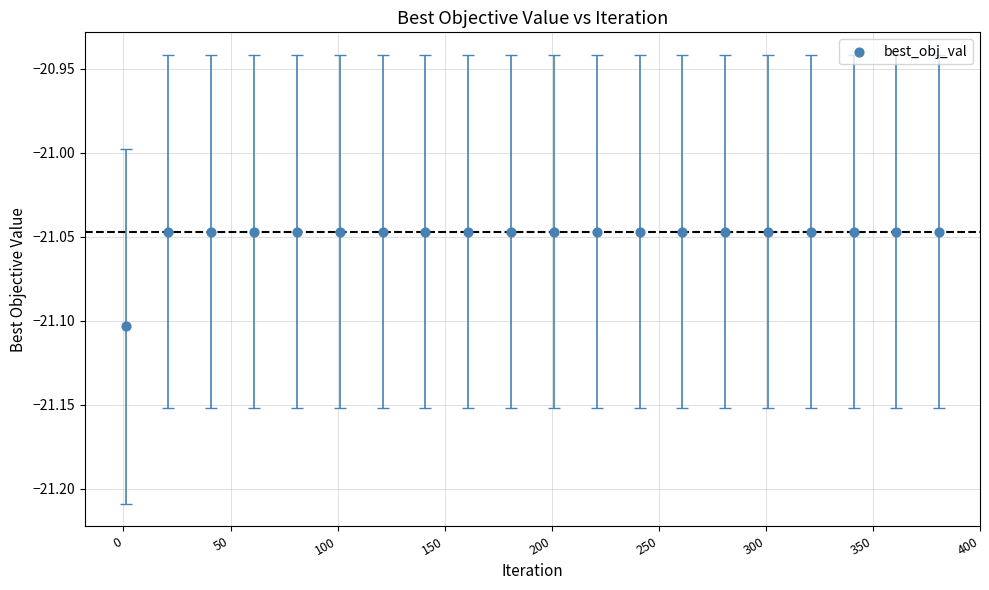

Count the number of points in this scatter plot.

20